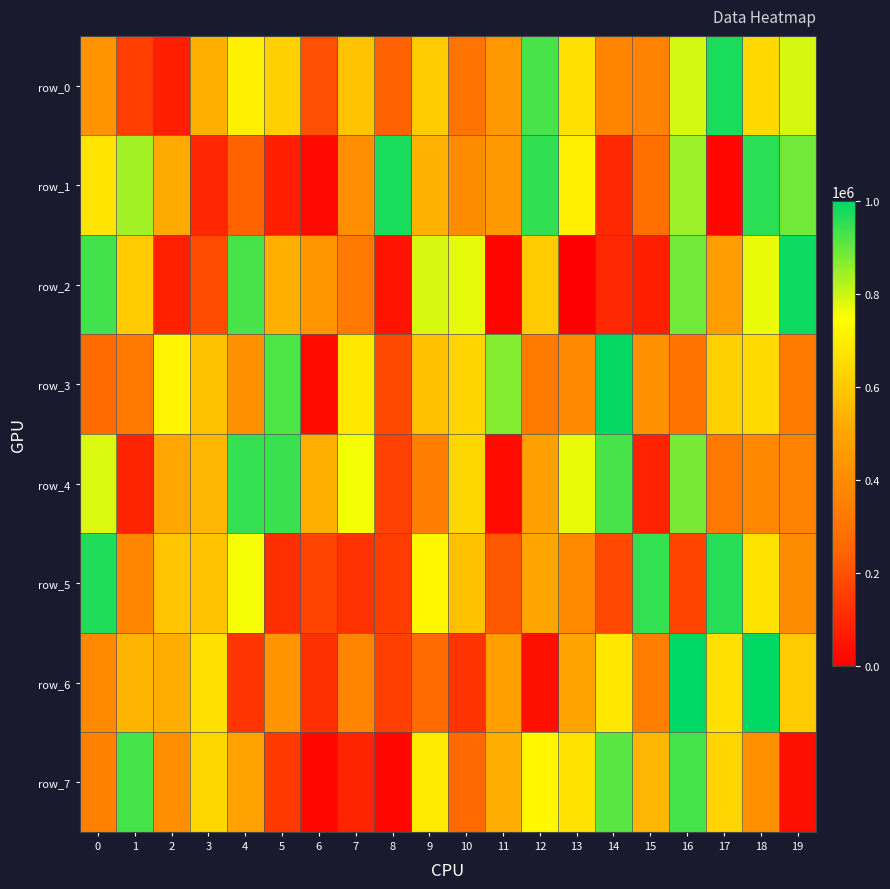

Which series has the largest total across all categories?

row_4